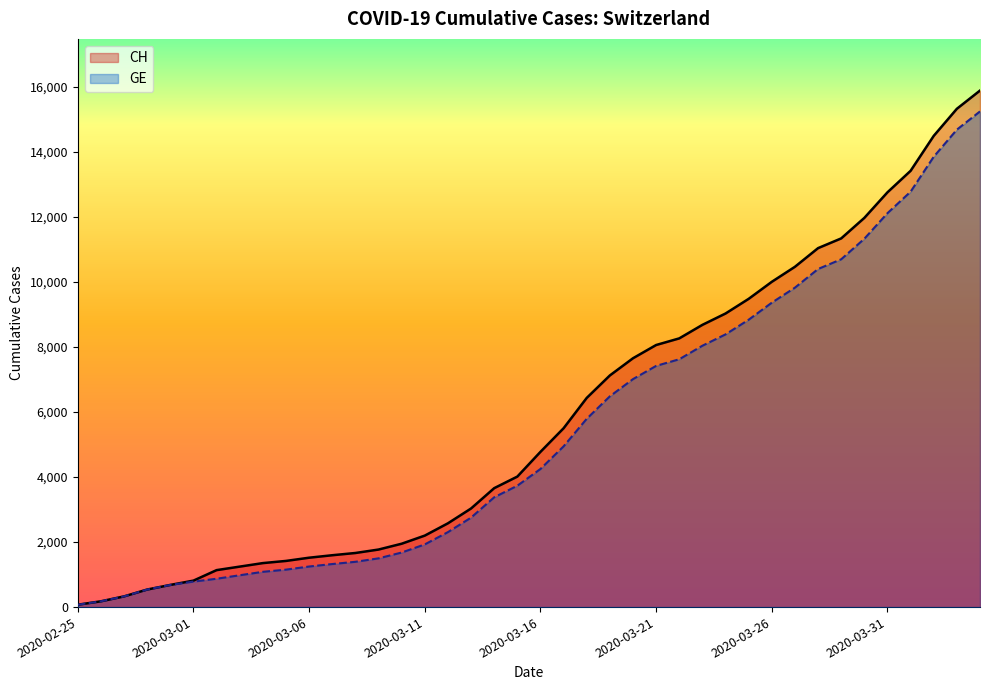

Count the number of categories in the chart.

40